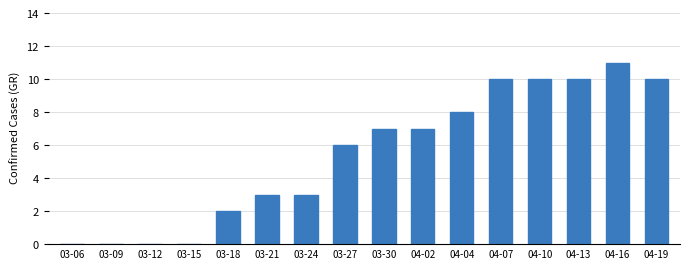

What is the sum of the values at 04-02 and 04-04?

15